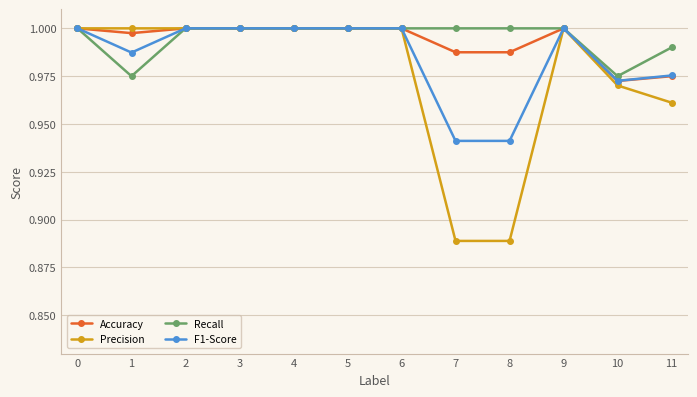

Which series has the widest spread of values?

Precision